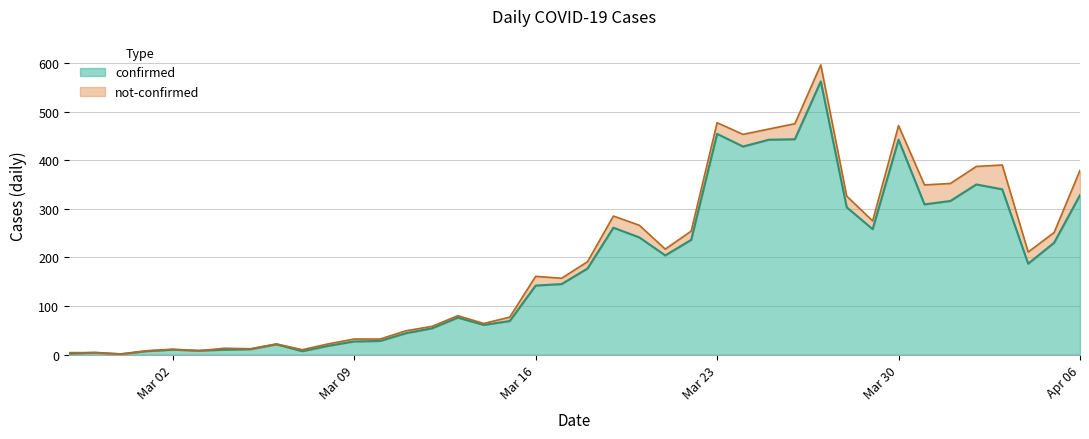

True or false: confirmed has a value of 94 at Mar 16.

False